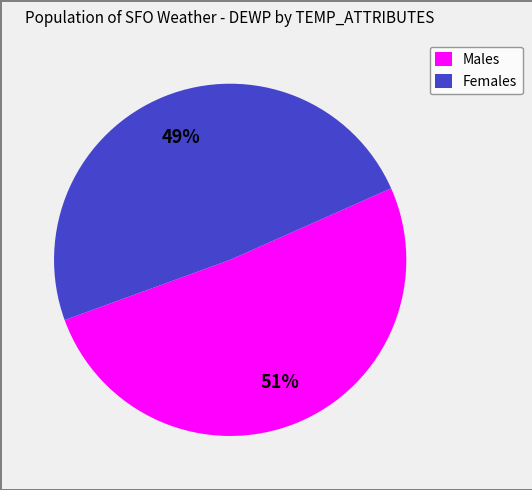

Is Females the majority of the pie?

No